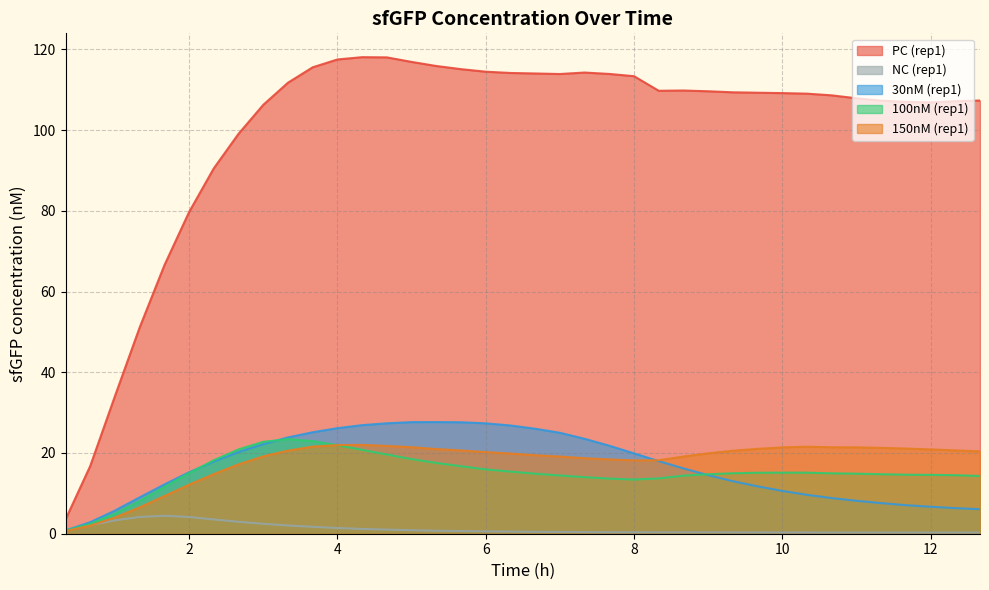

What is the label of the 12th point from the right?

9.0